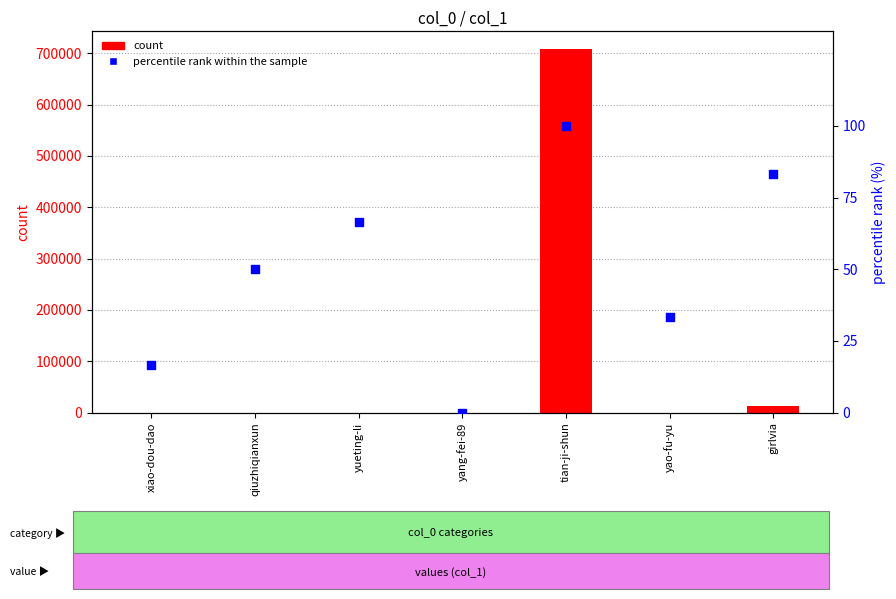

At which category is the sum across all series the highest?

tian-ji-shun